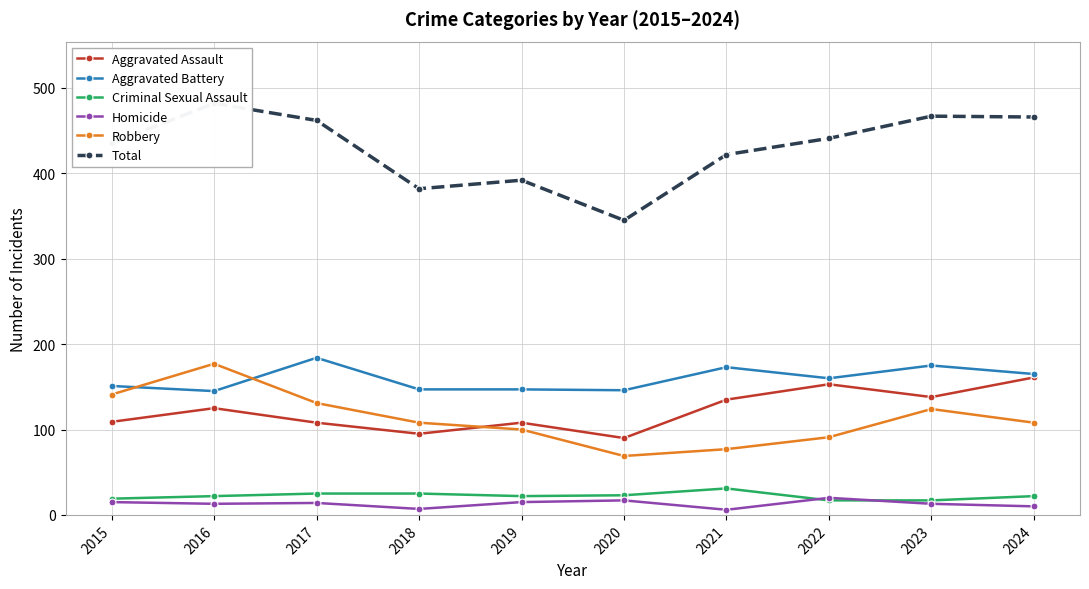

At how many categories does at least one series exceed 176?

10